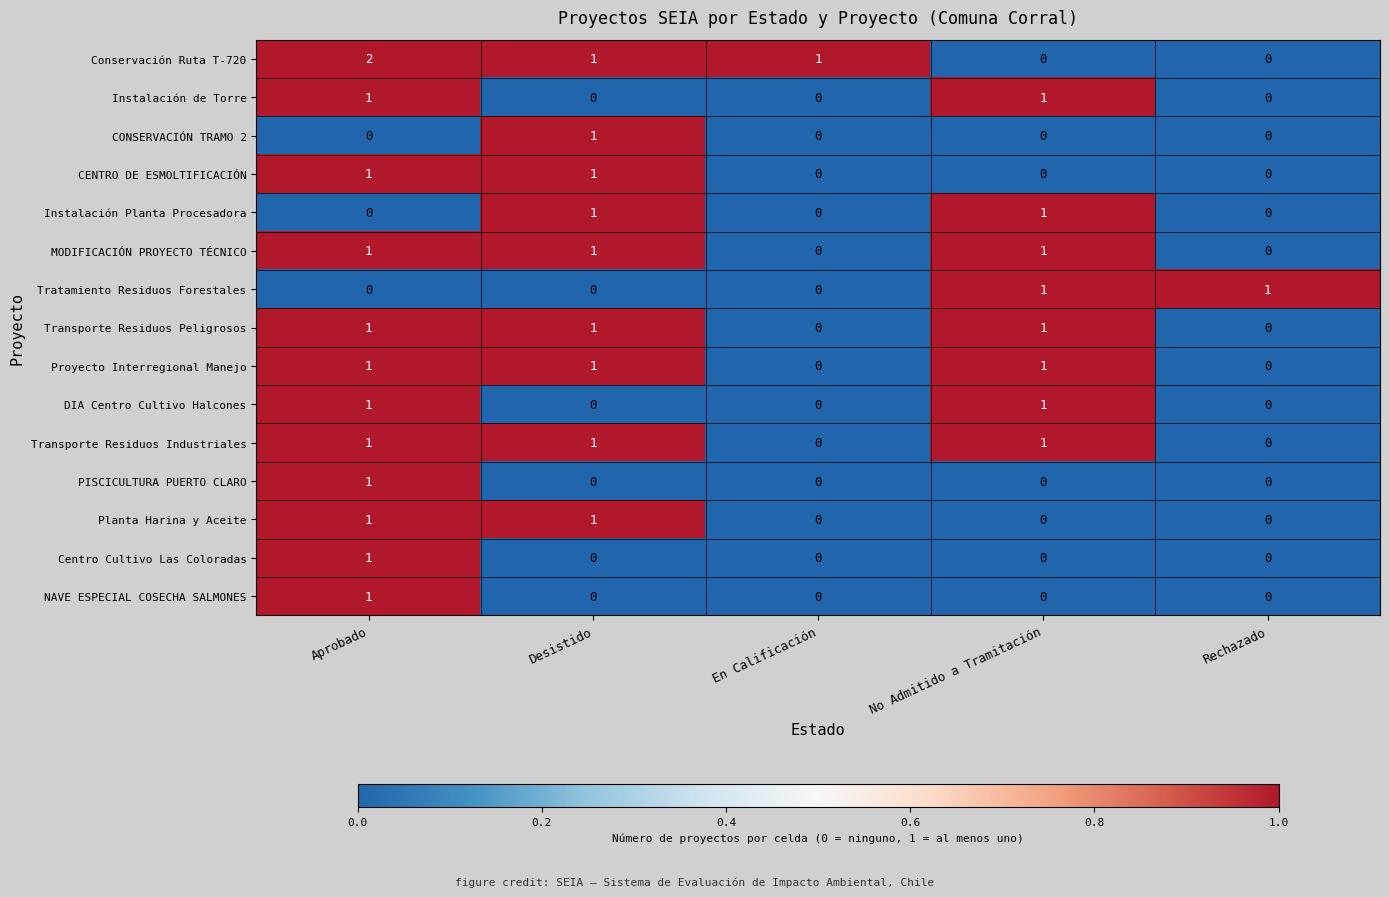

True or false: Transporte Residuos Peligrosos has a value of 1 at Aprobado.

True